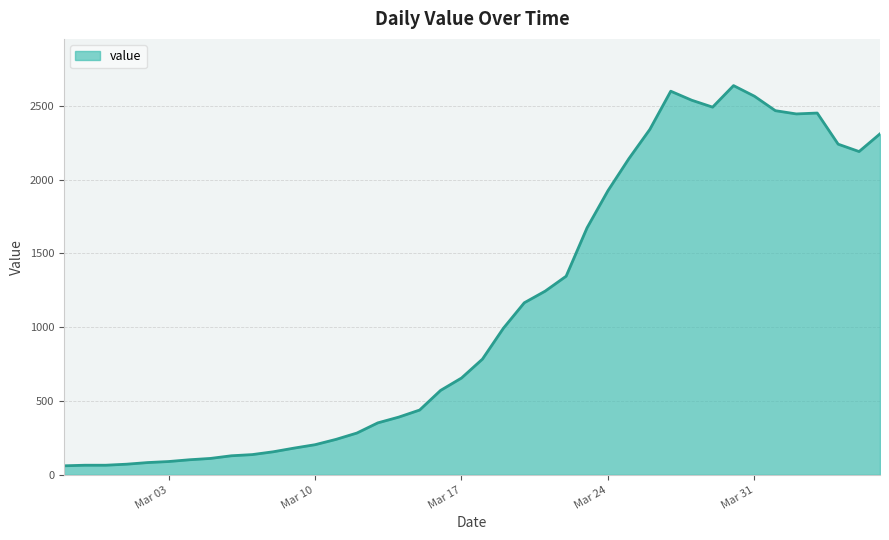

What is the difference between the maximum and minimum values?

2577